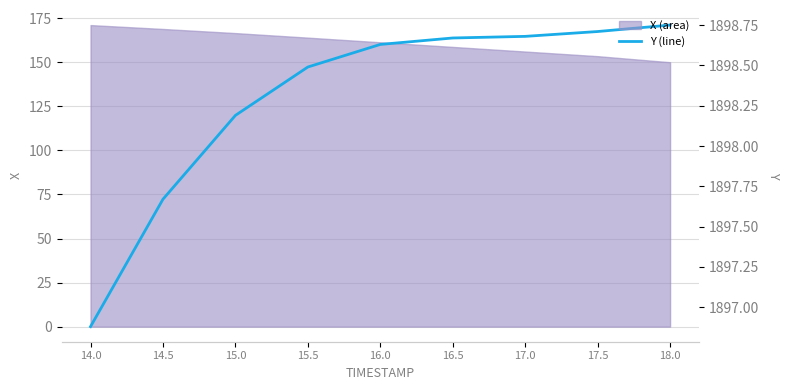

Count the number of values greater than 1898.

7